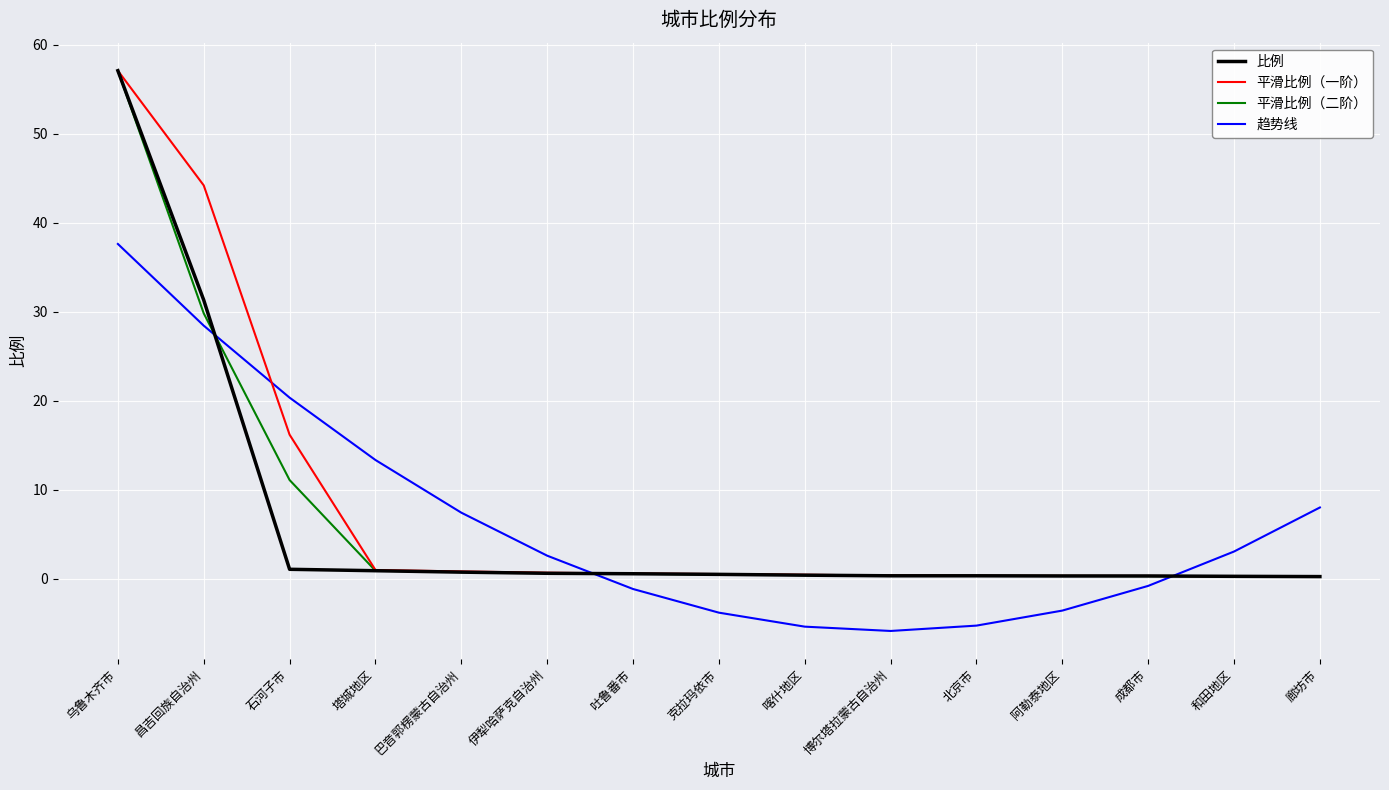

At which category does the chart reach its peak across all series?

乌鲁木齐市